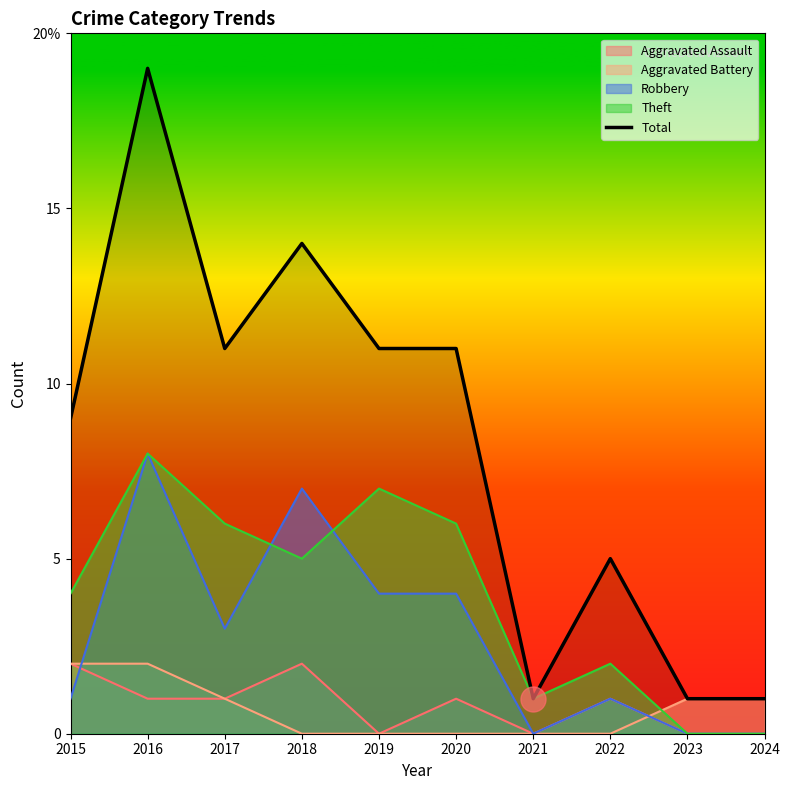

What are all the series names shown in the legend?

Aggravated Assault, Aggravated Battery, Robbery, Theft, Total